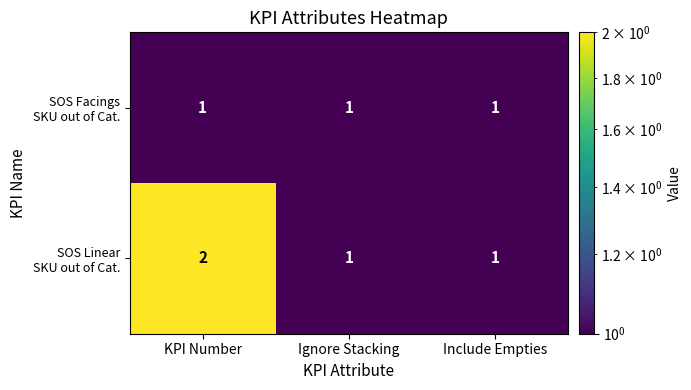

What is the maximum value shown in the chart?

2